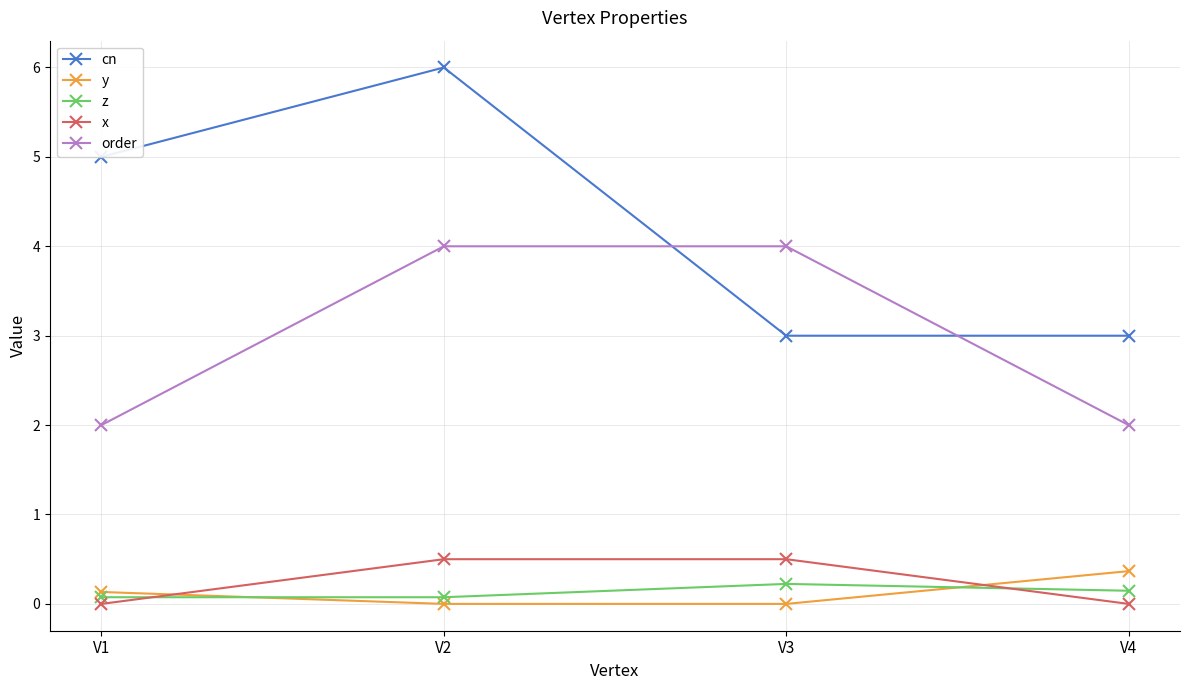

Count the number of categories in the chart.

4